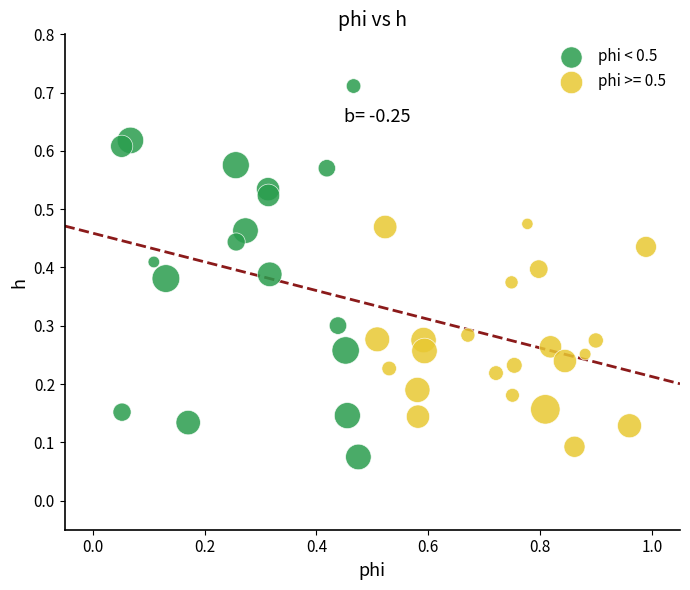

Which series contains the highest Y value?

phi < 0.5